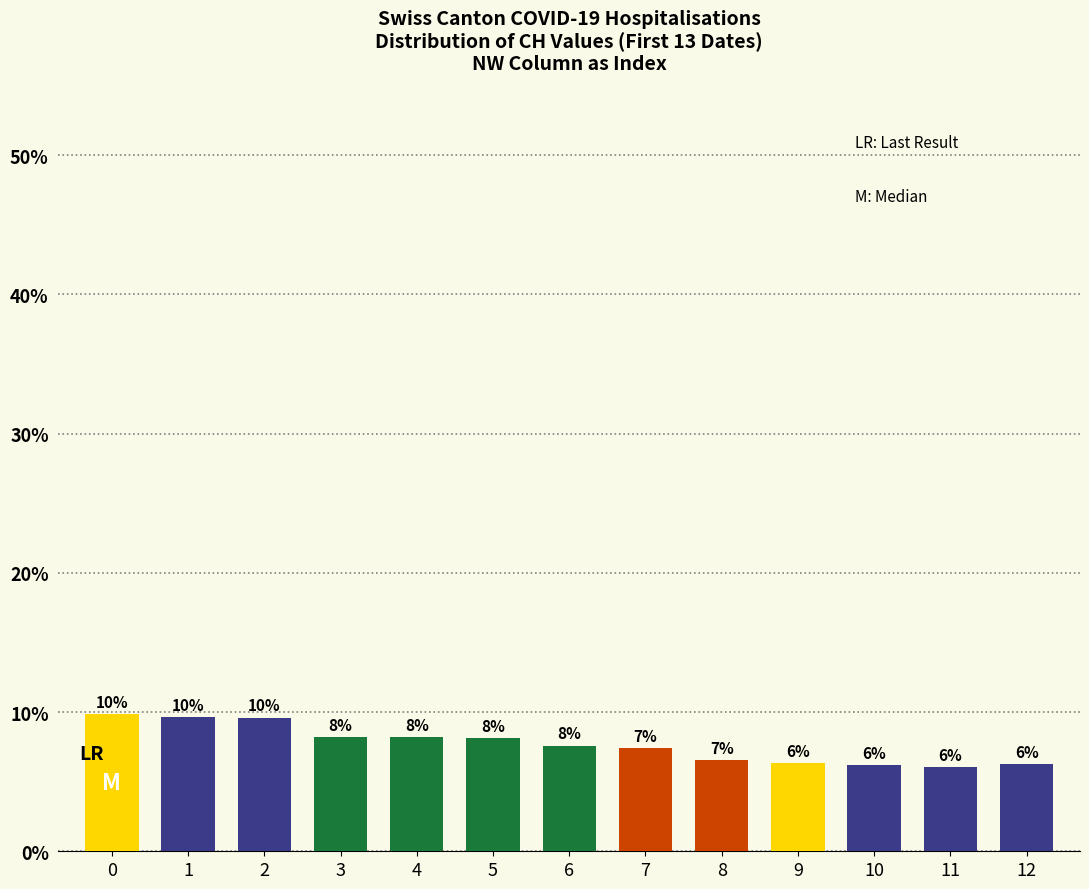

What is the maximum value shown in the chart?

9.8